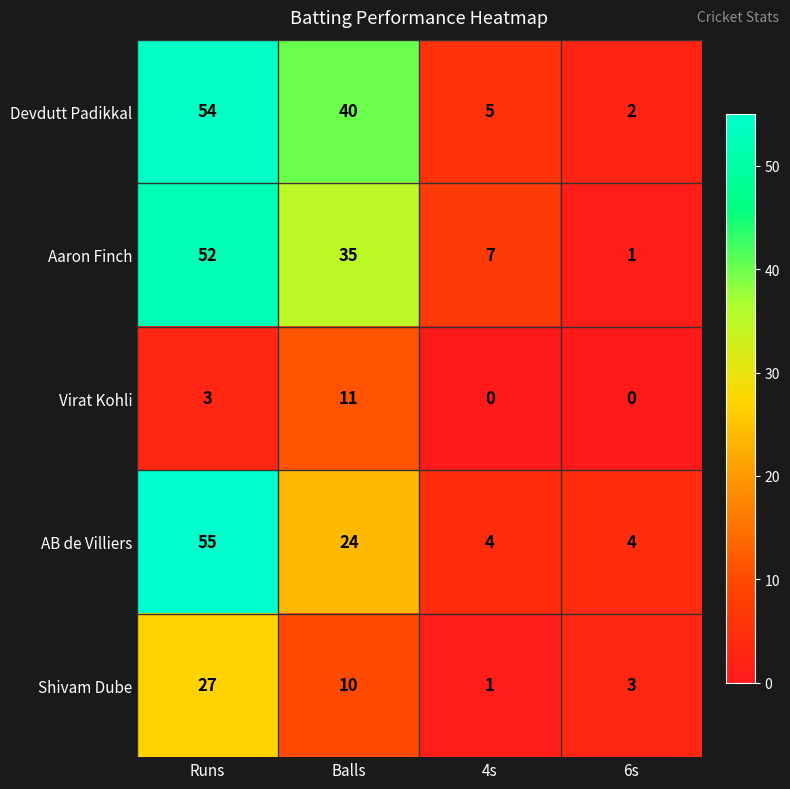

What is the total value across all series at 6s?

10